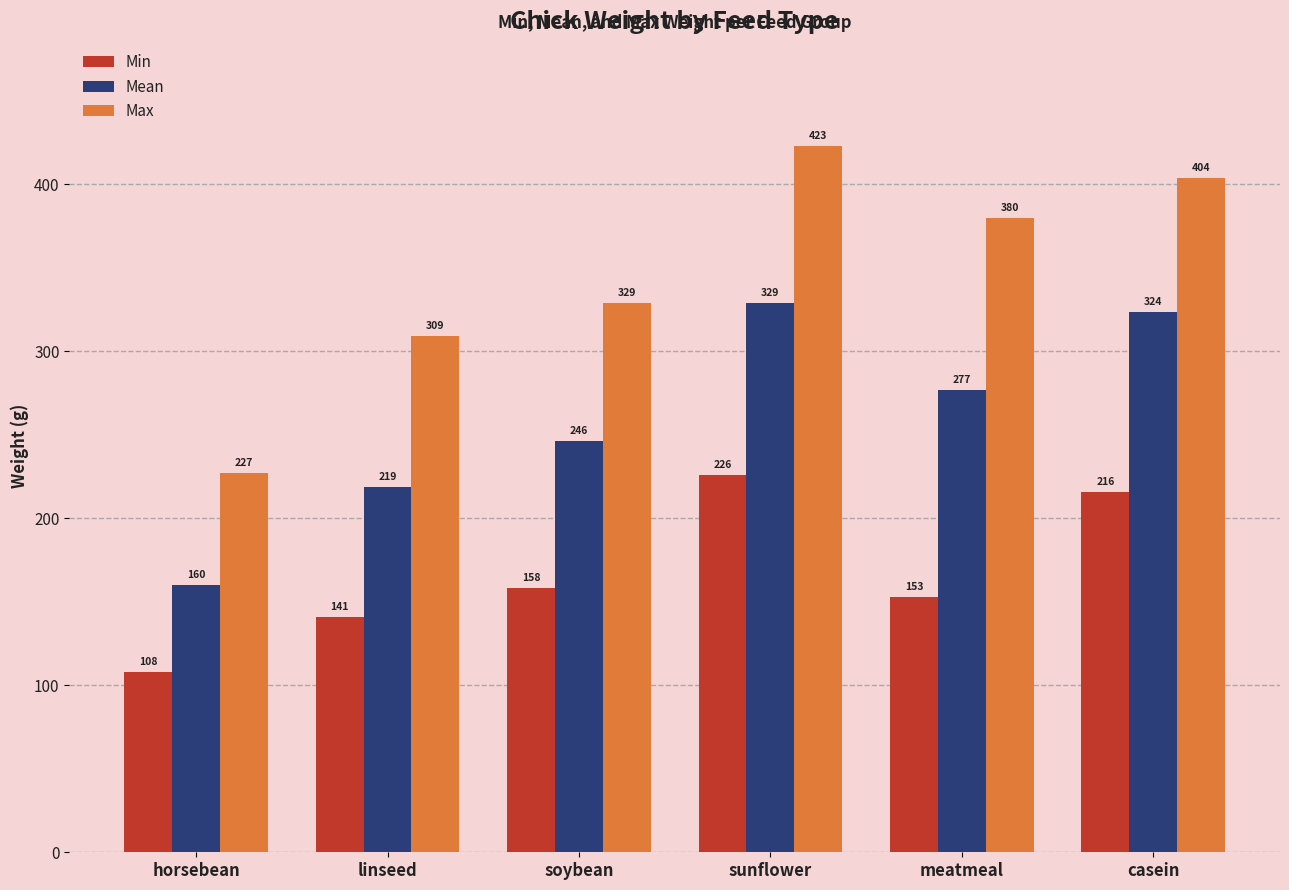

What is the sum of all Max values?

2072.0